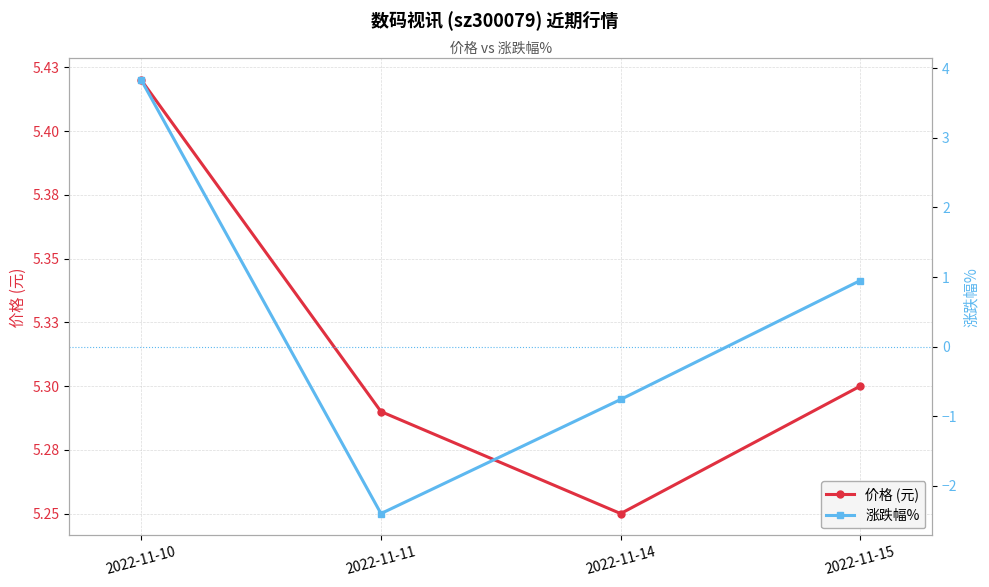

What is the total value across all series at 2022-11-10?

9.2